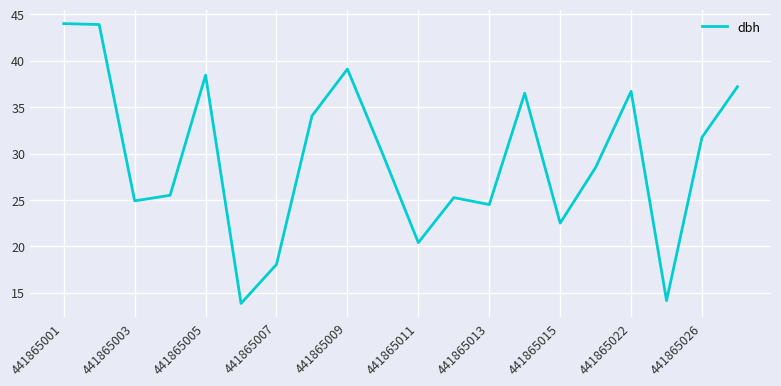

What is the greatest value displayed?

44.0